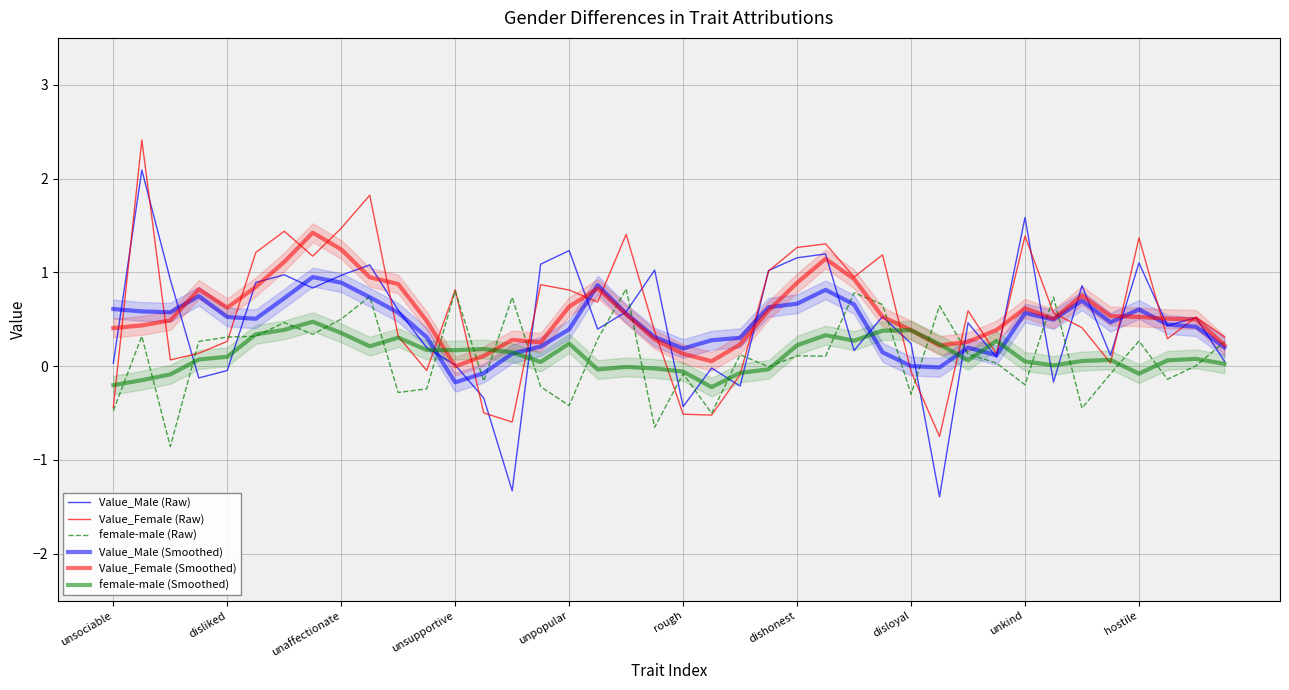

How many data points in female-male (Smoothed) are less than 0?

11